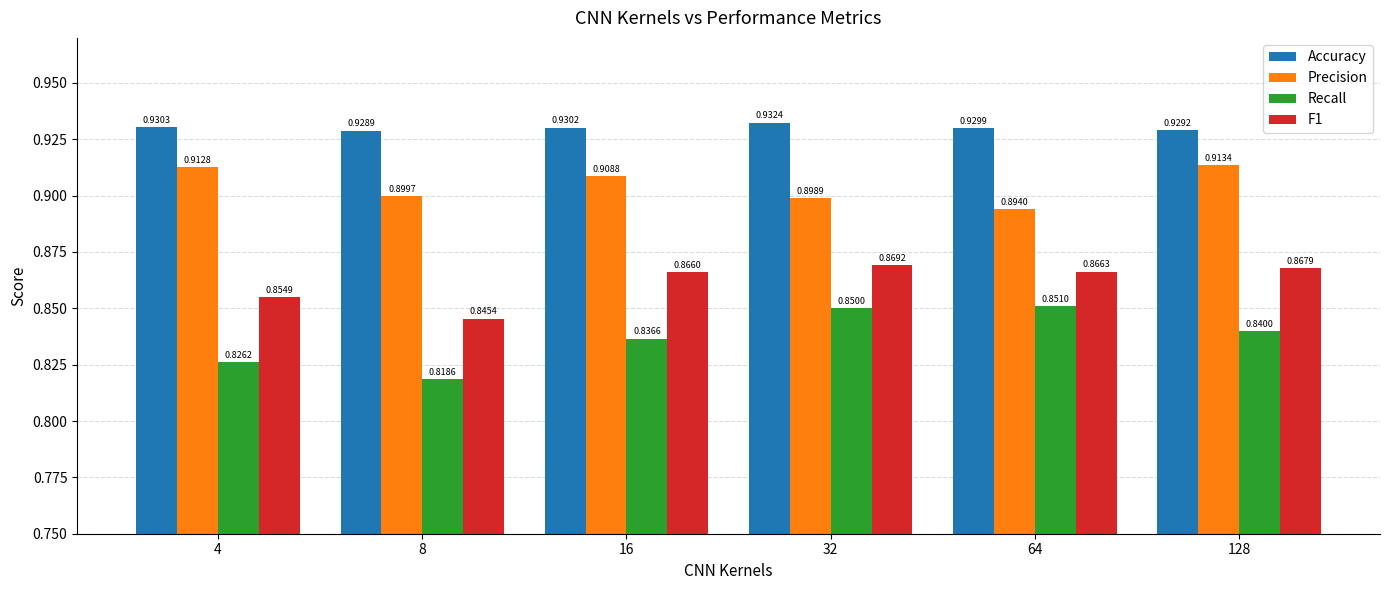

Are the bars horizontal?

No